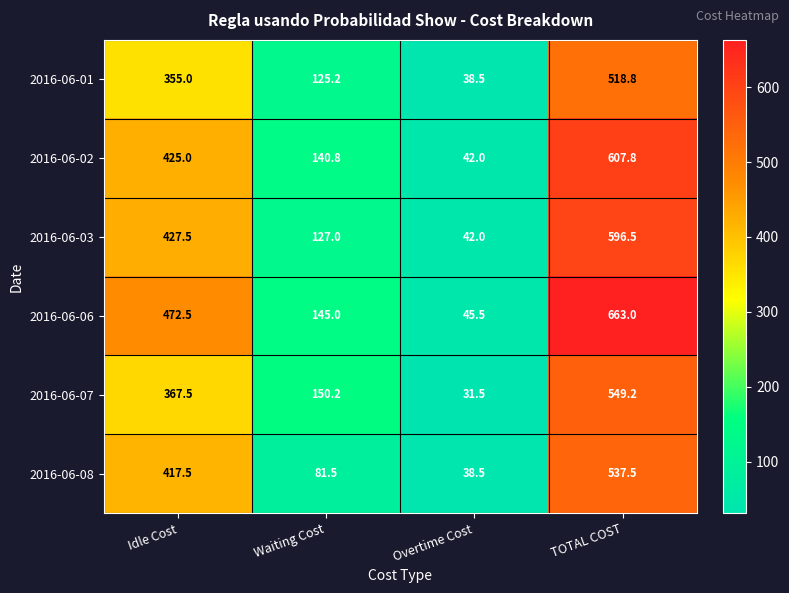

Which series has the widest spread of values?

2016-06-06